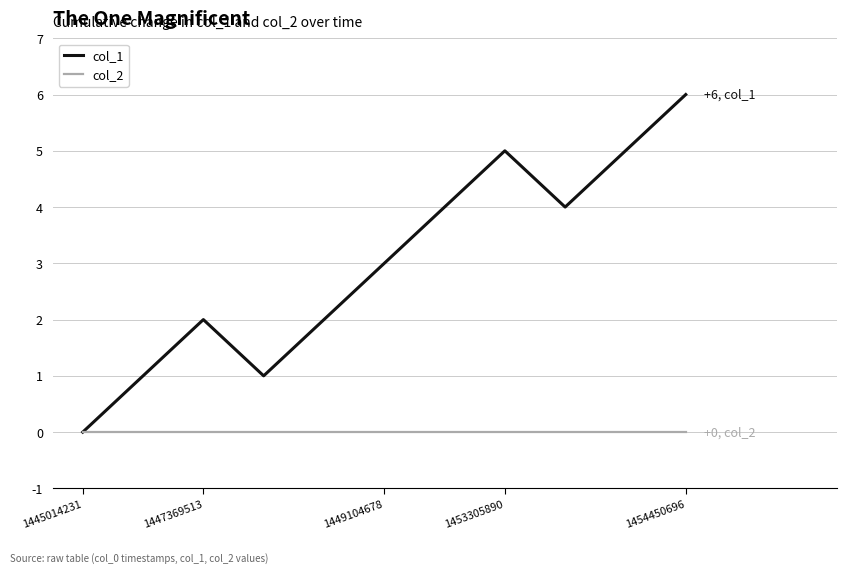

Which series has the largest range (max minus min)?

col_1